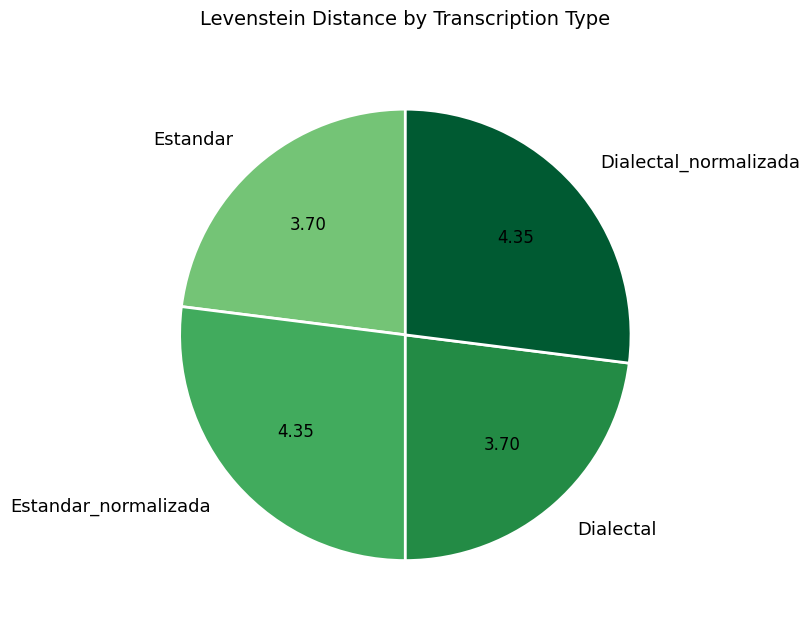

Does Dialectal_normalizada represent more than half of the total?

No